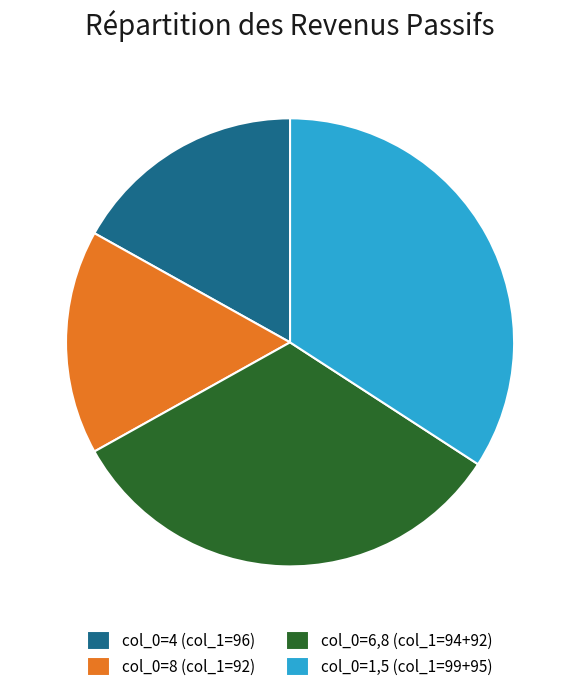

Count the number of slices in the pie.

4